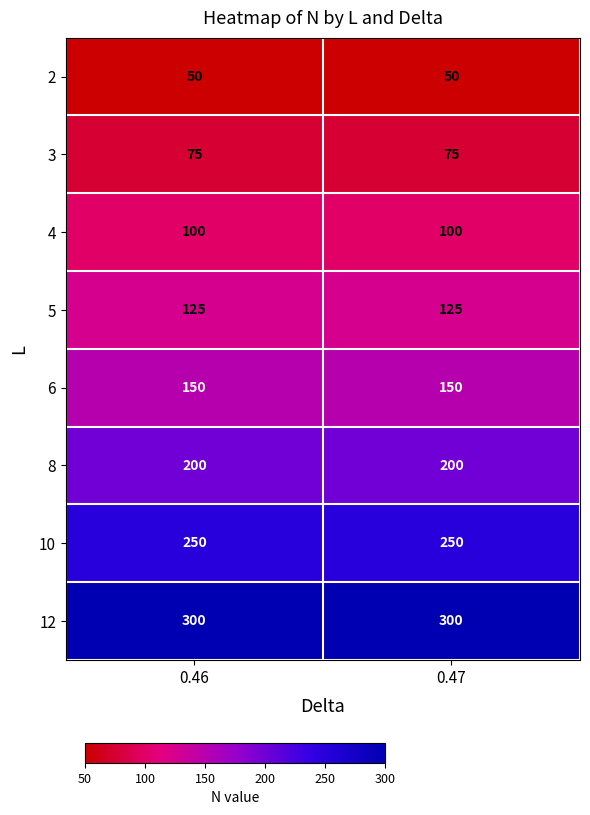

What is the total value across all series at 0.46?

1250